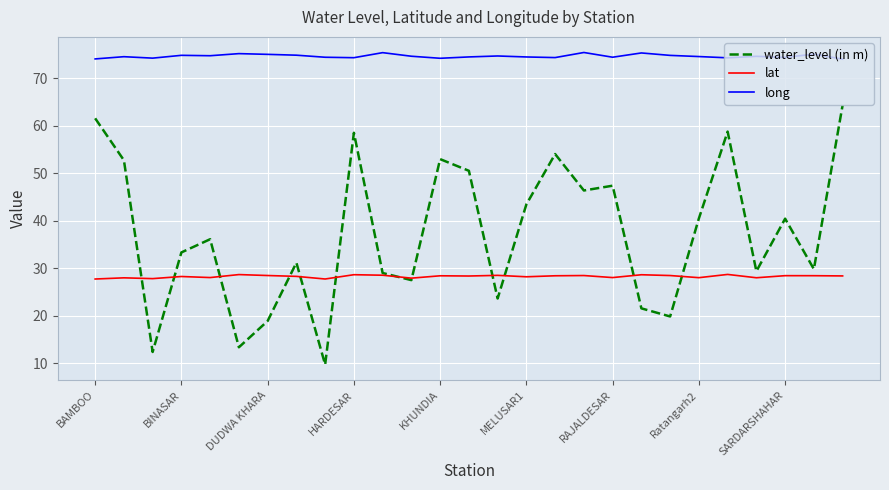

Which series has the largest range (max minus min)?

water_level (in m)